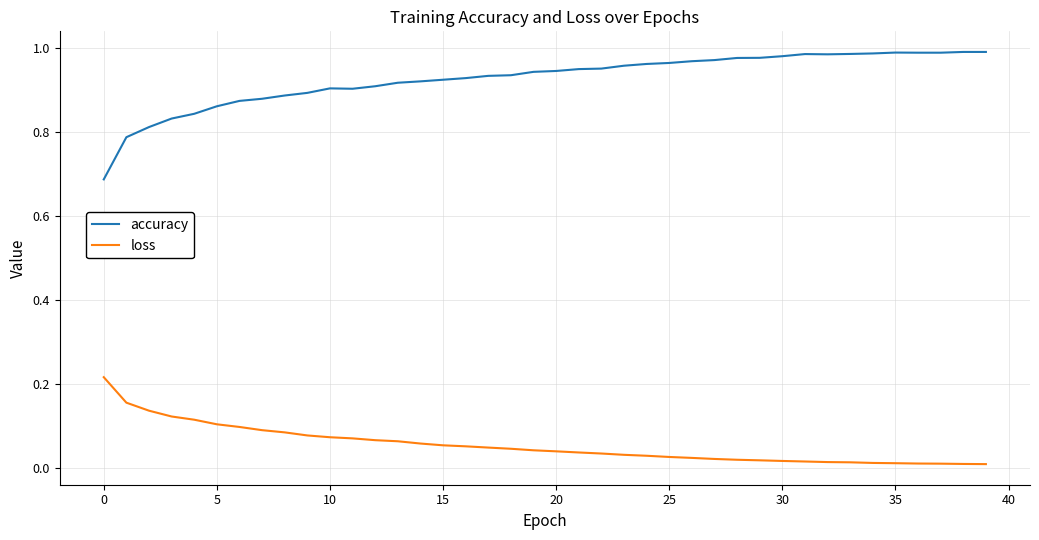

Which series has the largest total across all categories?

accuracy